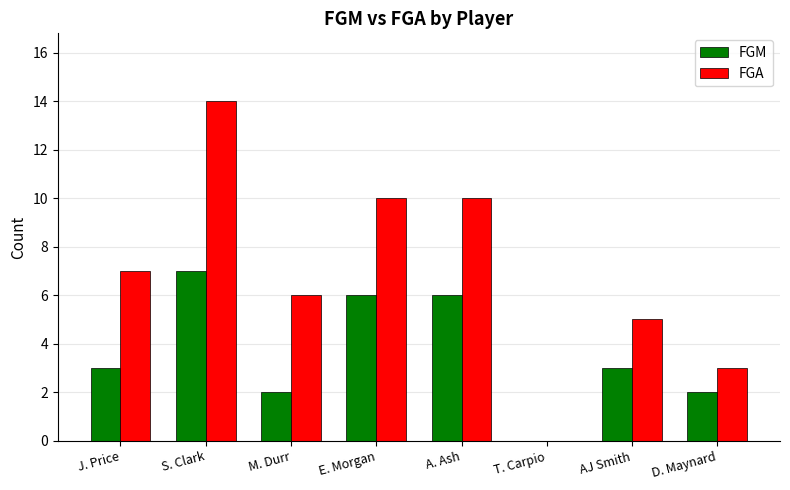

Where is FGA nearest to the value 7?

J. Price